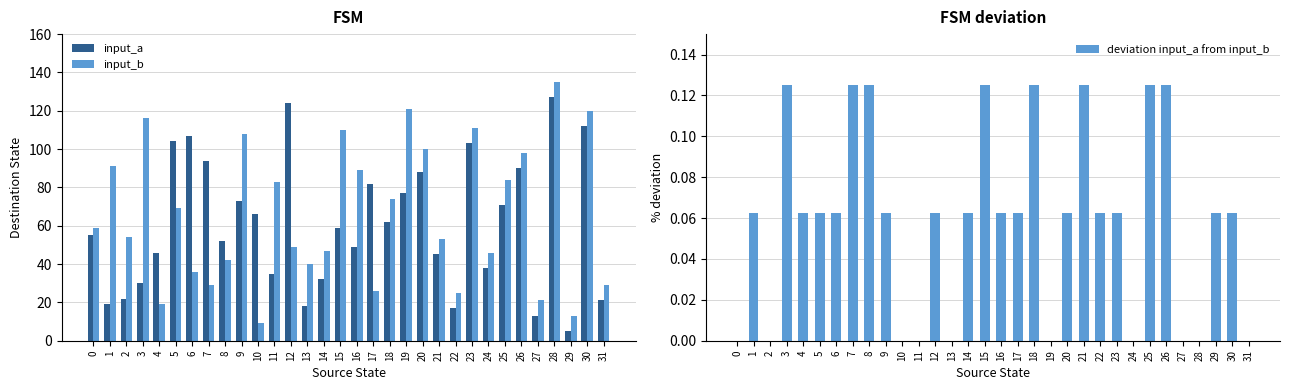

What is the maximum value shown in the chart?

135.0